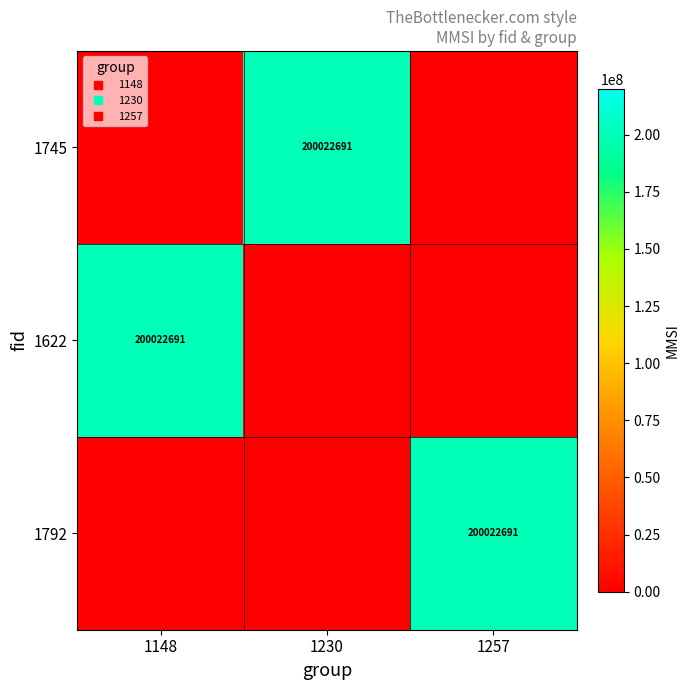

List the series in order of their peak value, highest first.

1745, 1622, 1792